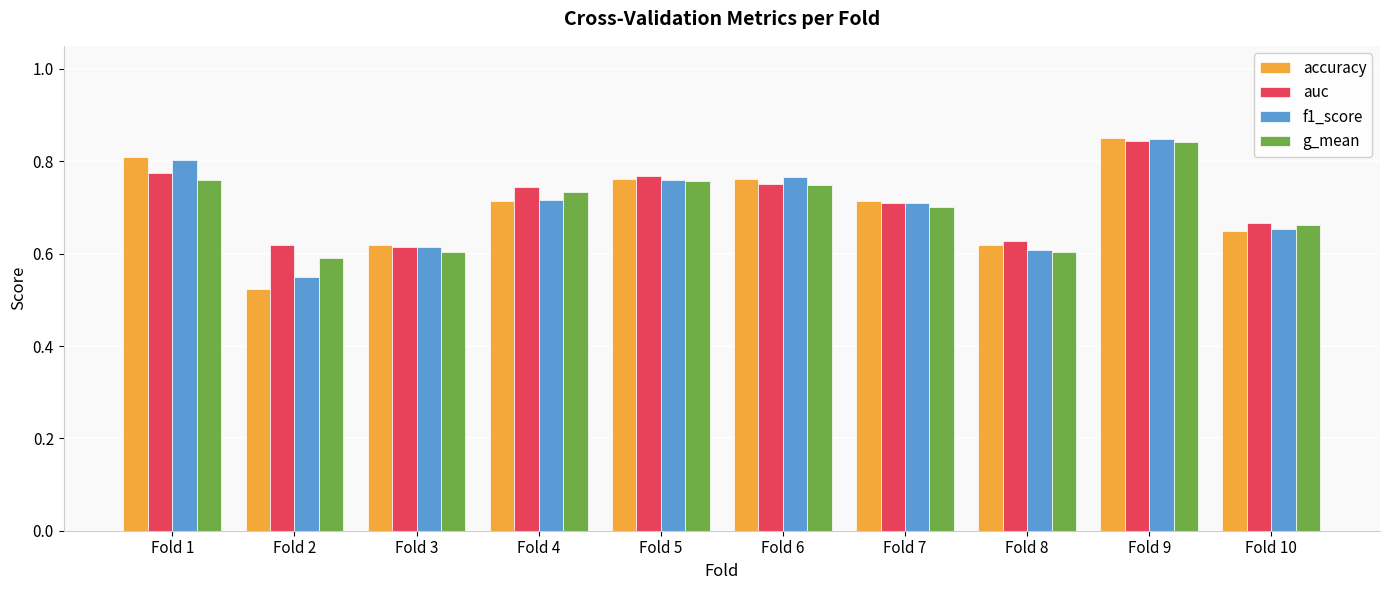

What is the difference between the maximum and minimum values in the accuracy series?

0.3